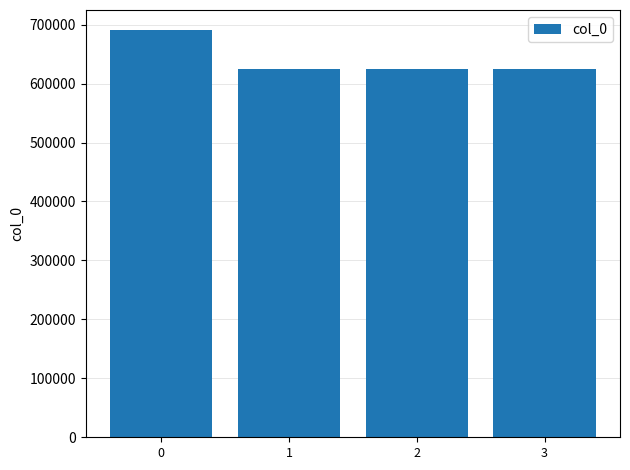

What is the minimum value shown in the chart?

625421